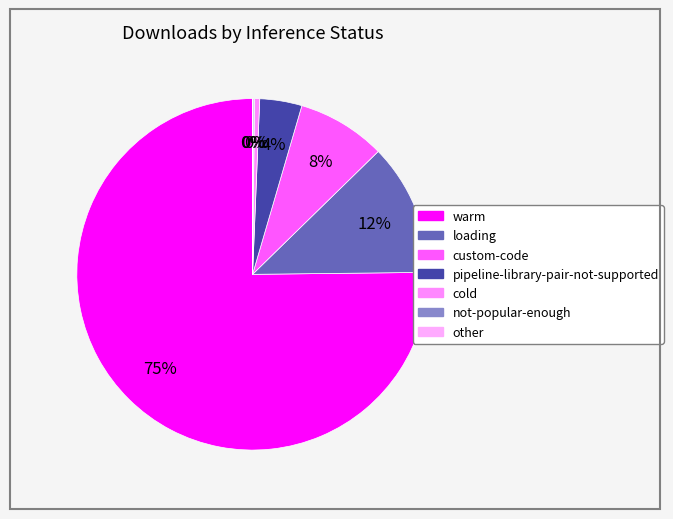

Which slice represents more than half of the pie?

warm